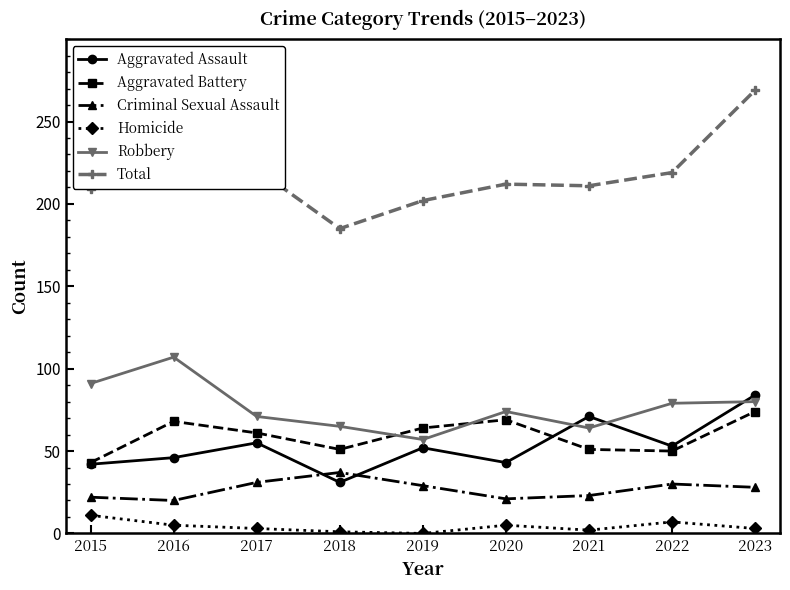

At which category is the sum across all series the highest?

2023